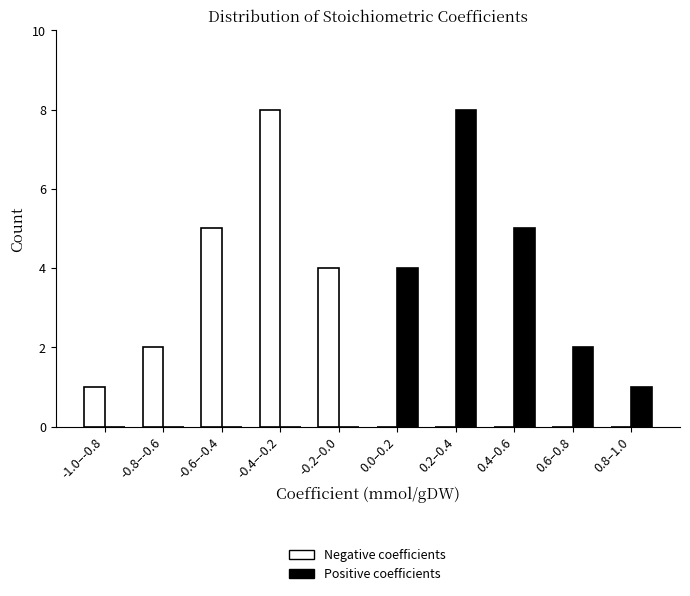

Reading left to right, what are all the values shown in this chart?

Negative coefficients: -1.0–-0.8=1	-0.8–-0.6=2	-0.6–-0.4=5	-0.4–-0.2=8	-0.2–0.0=4	0.0–0.2=0	0.2–0.4=0	0.4–0.6=0	0.6–0.8=0	0.8–1.0=0
Positive coefficients: -1.0–-0.8=0	-0.8–-0.6=0	-0.6–-0.4=0	-0.4–-0.2=0	-0.2–0.0=0	0.0–0.2=4	0.2–0.4=8	0.4–0.6=5	0.6–0.8=2	0.8–1.0=1